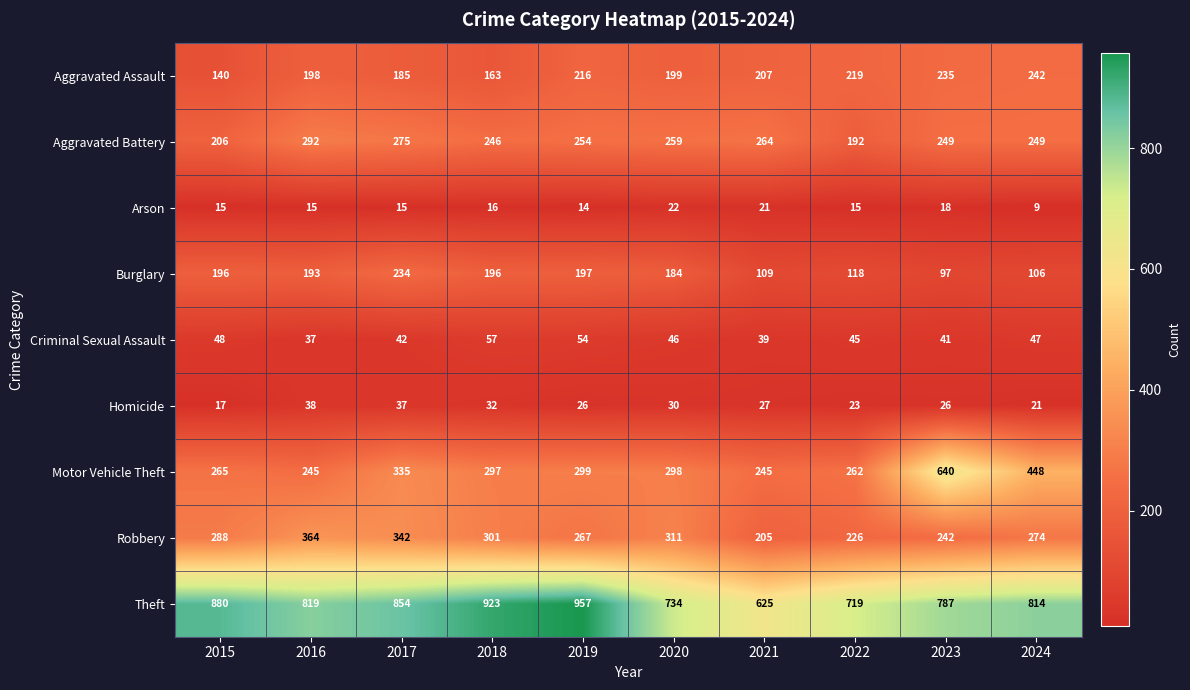

What is the smallest value displayed?

9